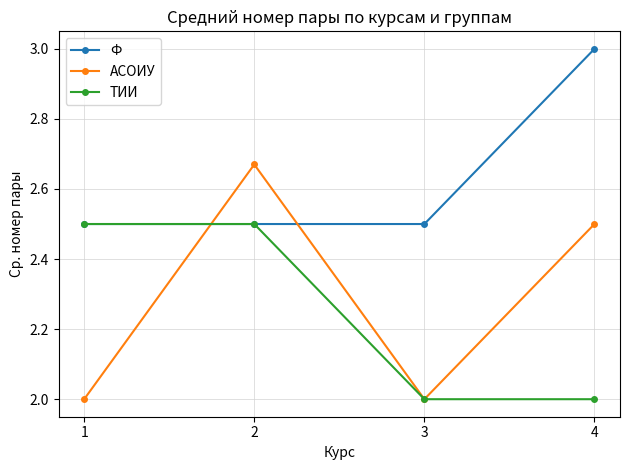

What is the total value across all series at 2?

7.7